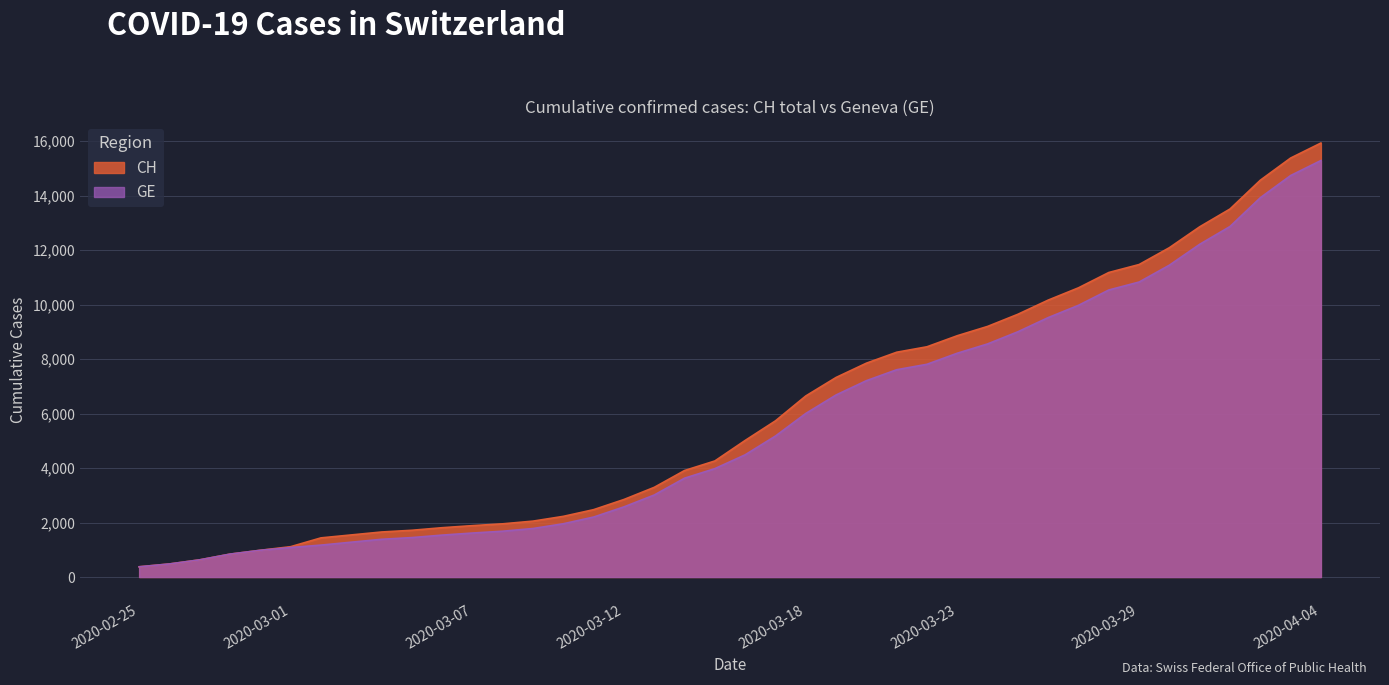

True or false: CH and GE intersect in this chart.

False